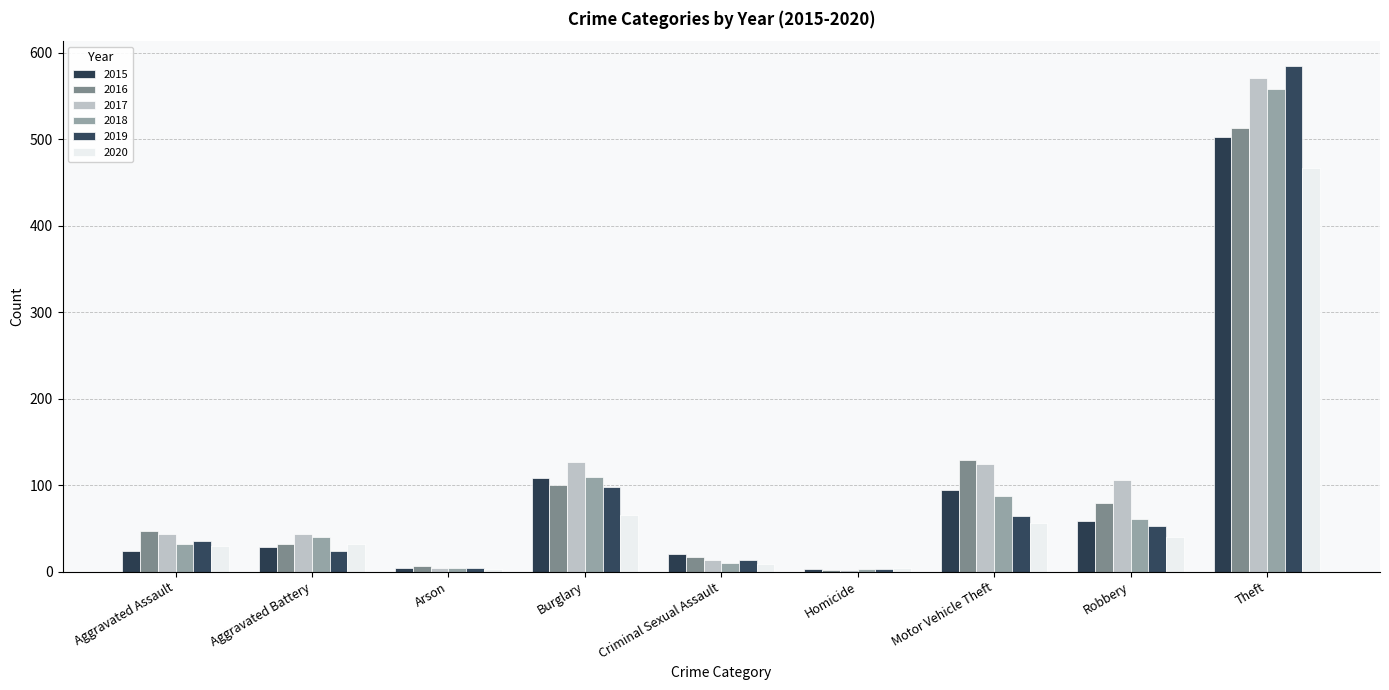

What is the minimum value for 2020?

3